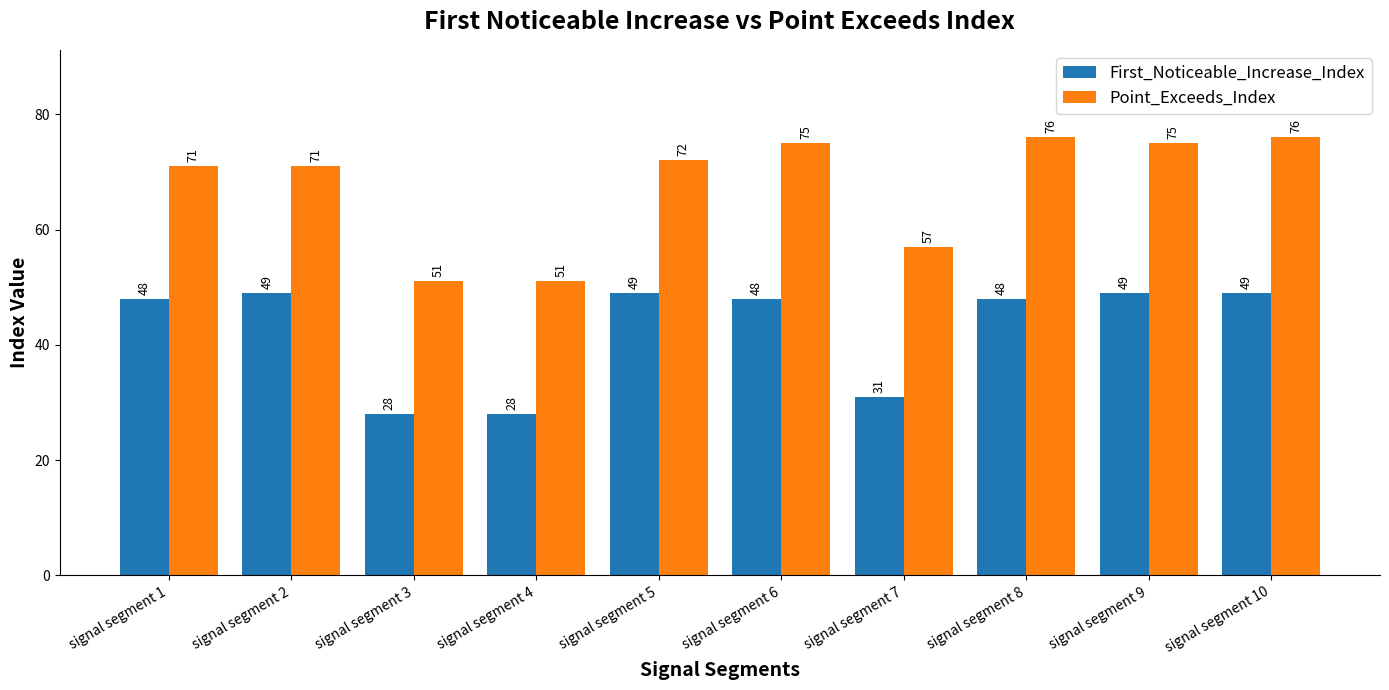

List the series in order of their peak value, lowest first.

First_Noticeable_Increase_Index, Point_Exceeds_Index